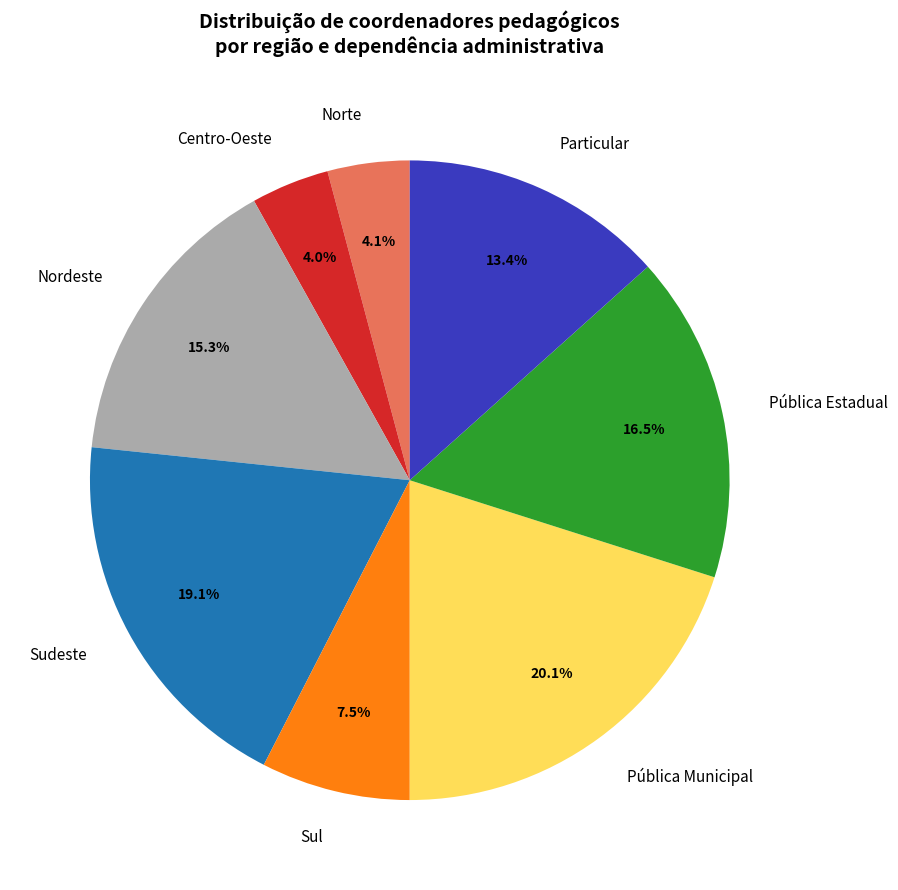

Which slice is the largest?

Pública Municipal